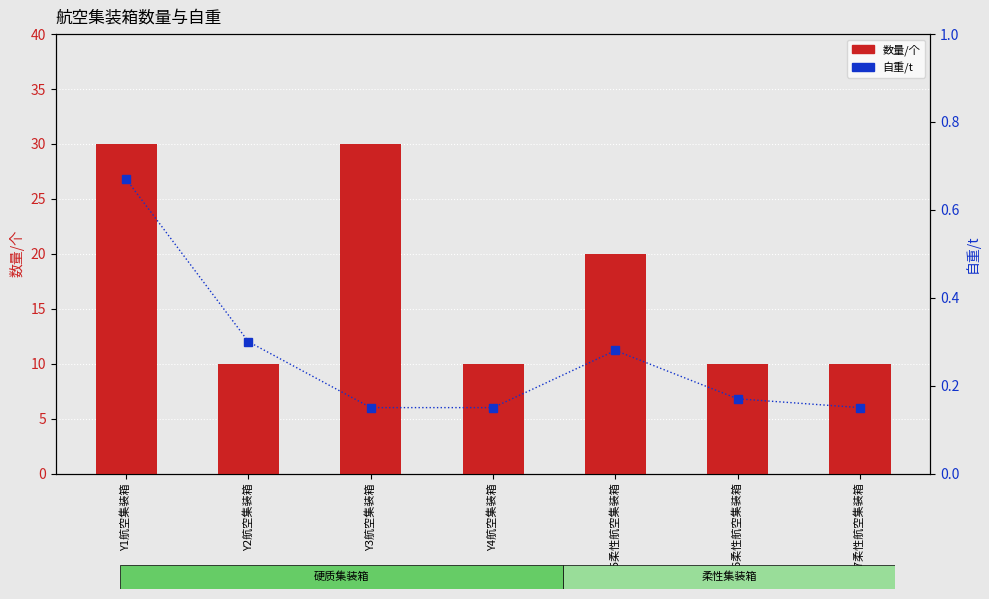

Which label corresponds to the largest value in the chart?

Y1航空集装箱